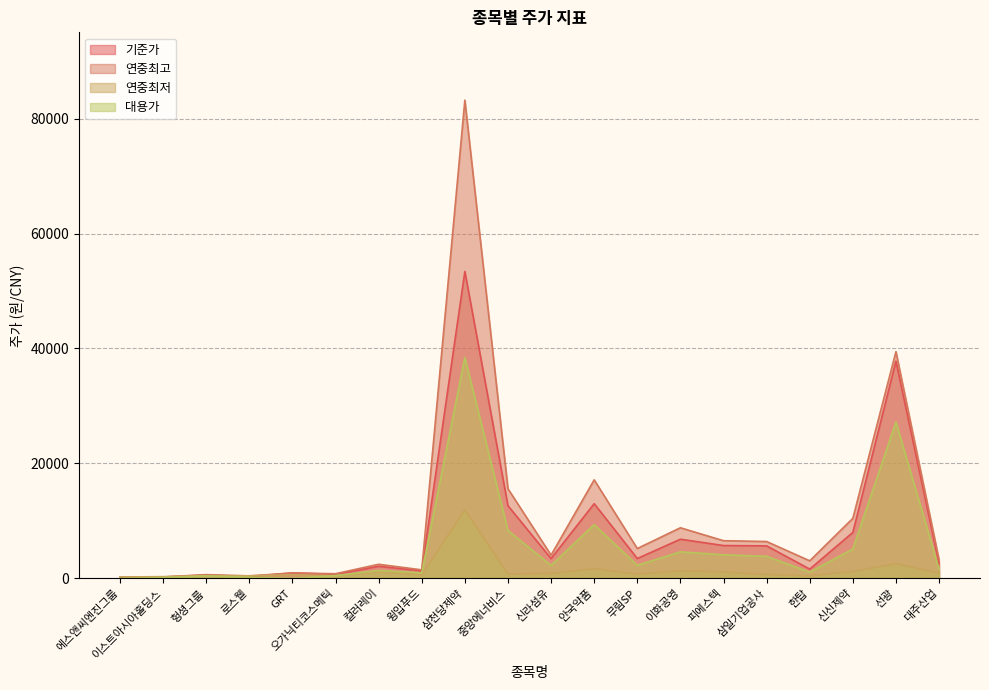

Does the chart display data point markers on the line(s)?

No